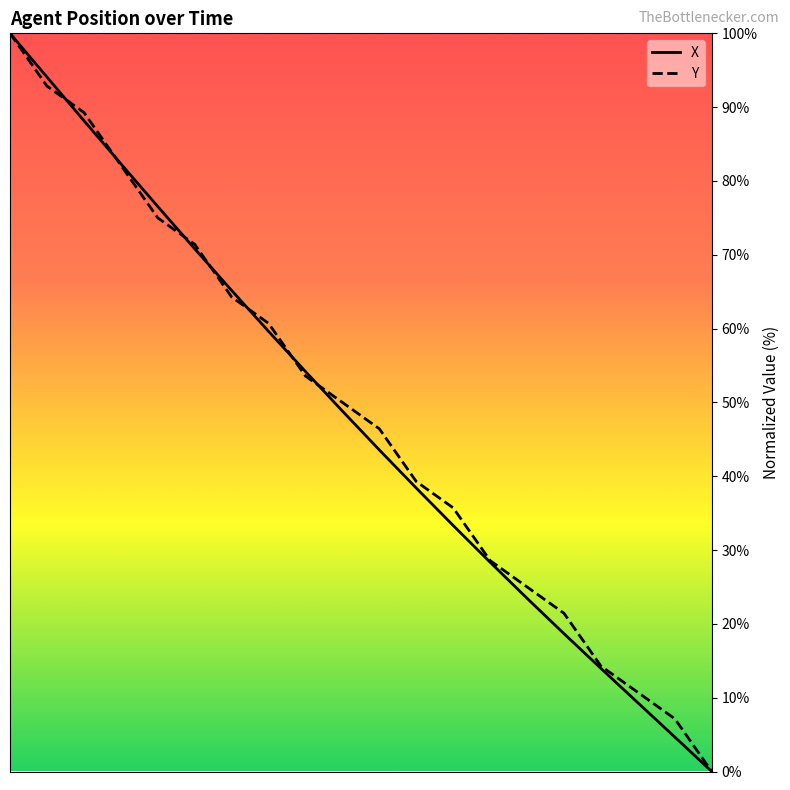

At which category is the sum across all series the highest?

8.0